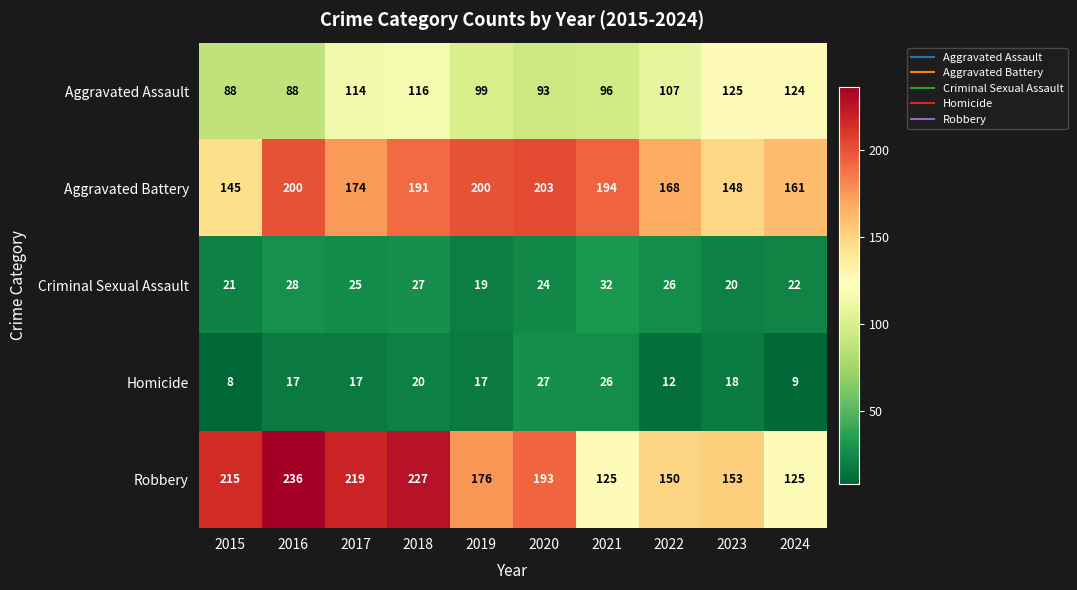

What is the total value across all series at 2021?

473